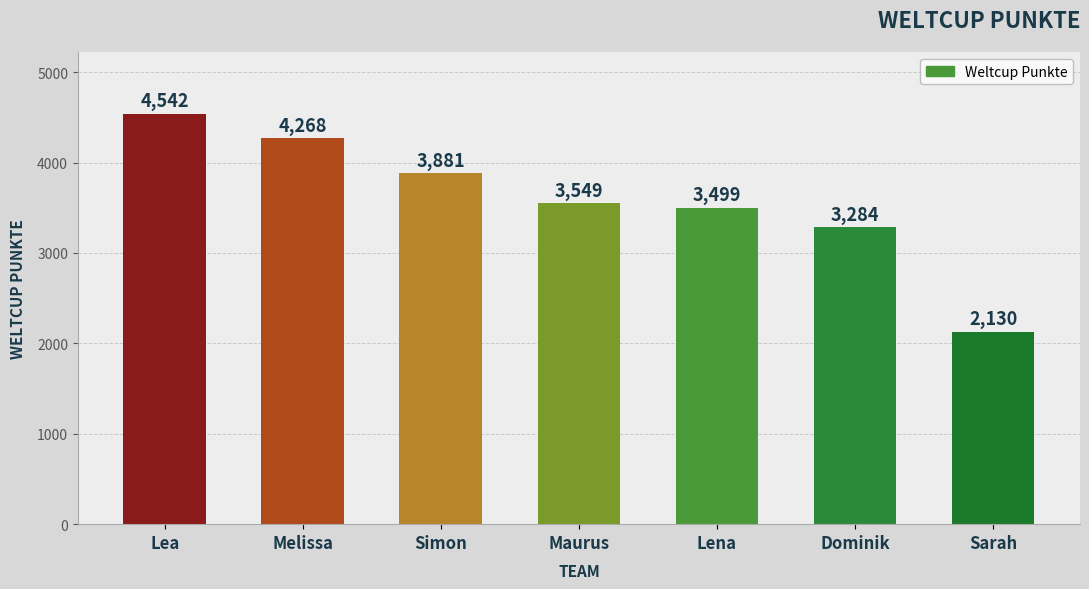

Reading left to right, what are all the values shown in this chart?

Lea=4542	Melissa=4268	Simon=3881	Maurus=3549	Lena=3499	Dominik=3284	Sarah=2130